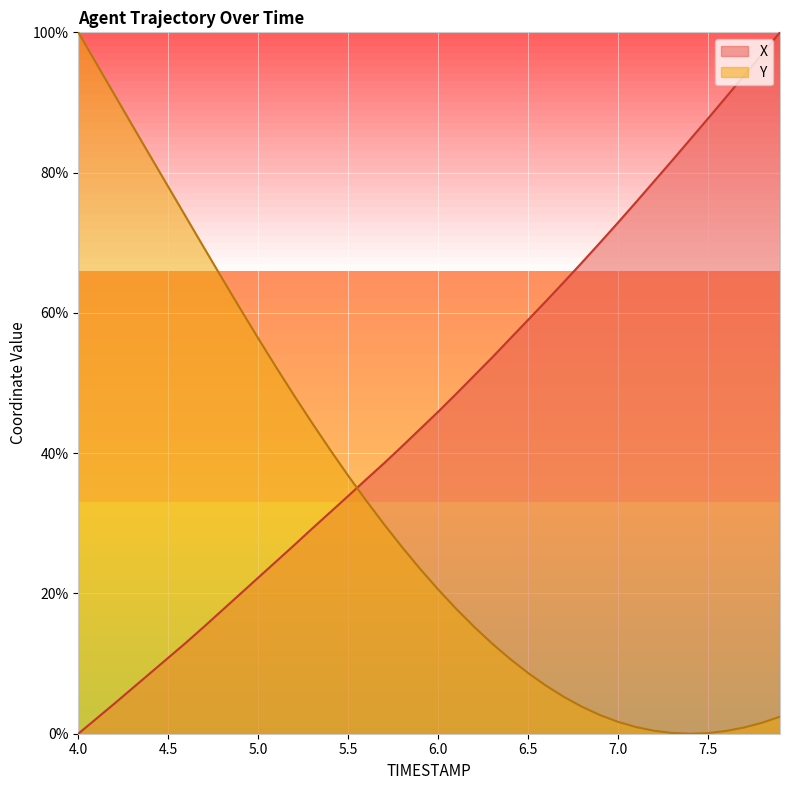

Rank the categories by X value from lowest to highest.

4.0, 4.1, 4.2, 4.3, 4.4, 4.5, 4.6, 4.7, 4.8, 4.9, 5.0, 5.1, 5.2, 5.3, 5.4, 5.5, 5.6, 5.7, 5.8, 5.9, 6.0, 6.1, 6.2, 6.3, 6.4, 6.5, 6.6, 6.7, 6.8, 6.9, 7.0, 7.1, 7.2, 7.3, 7.4, 7.5, 7.6, 7.7, 7.8, 7.9